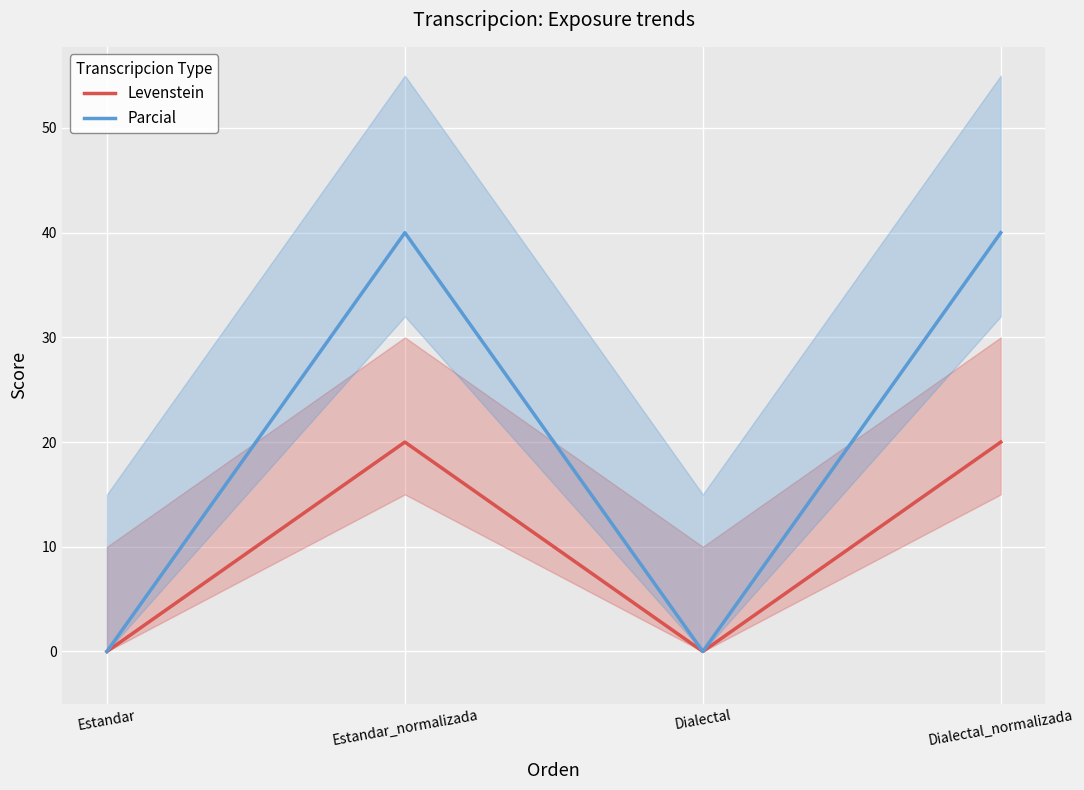

True or false: Levenstein and Parcial cross at least once.

False